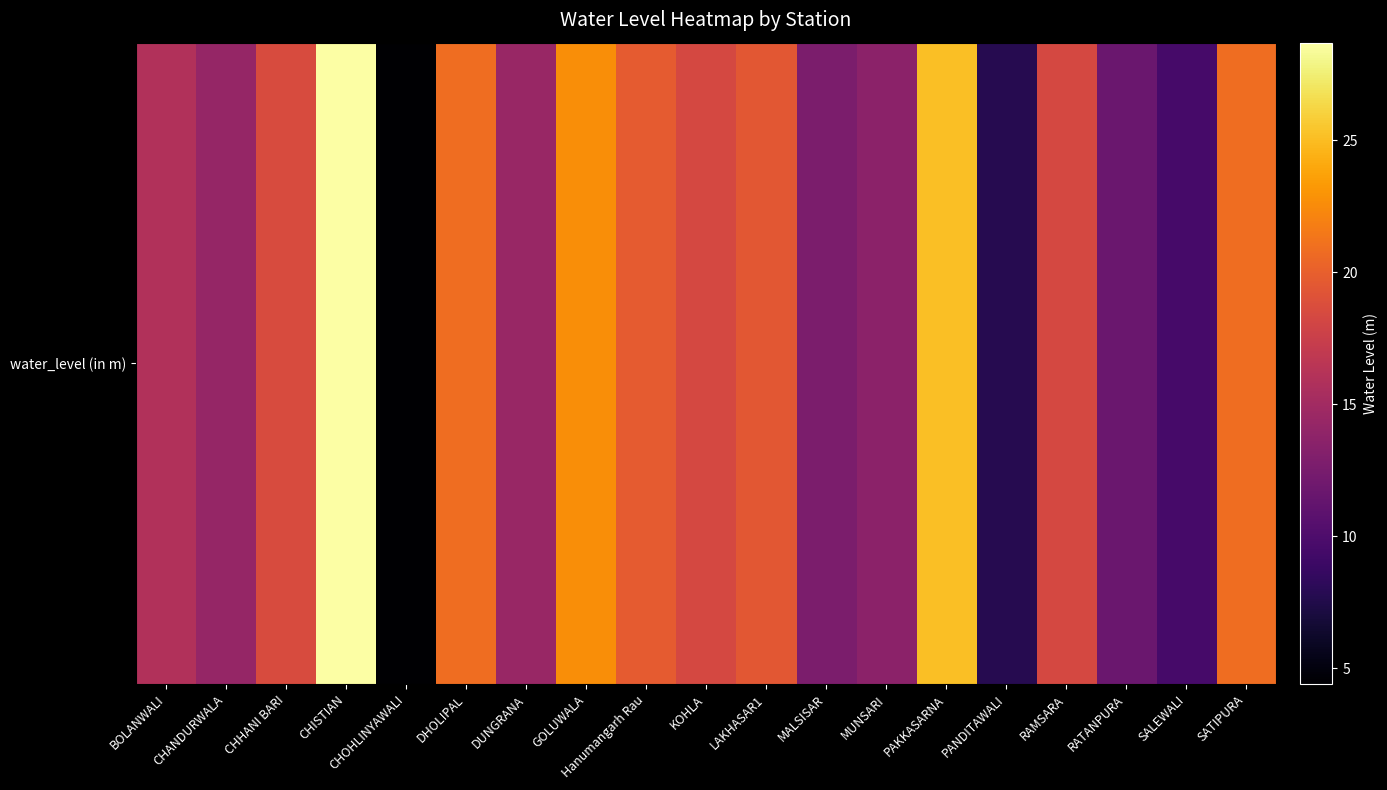

How many series are shown in this chart?

1